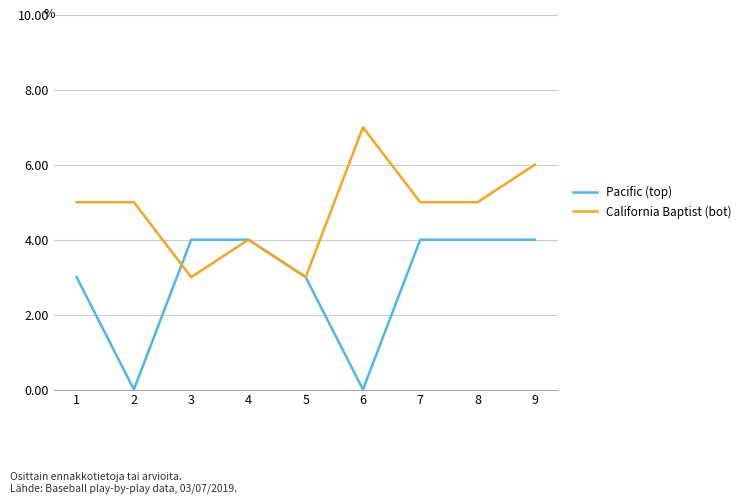

Rank the series by their average value, from highest to lowest.

California Baptist (bot), Pacific (top)